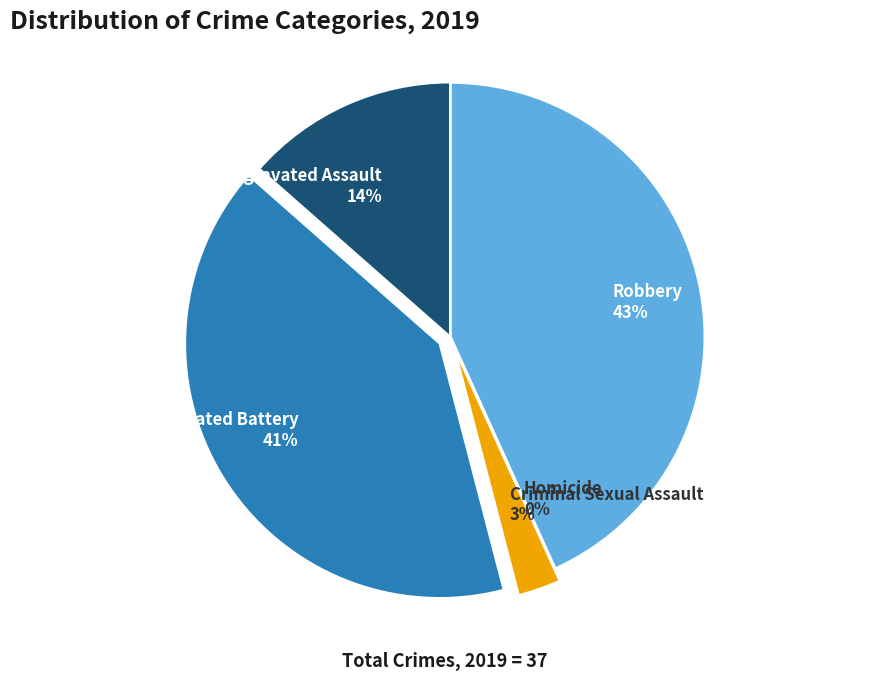

What is the largest slice in the pie chart?

Robbery